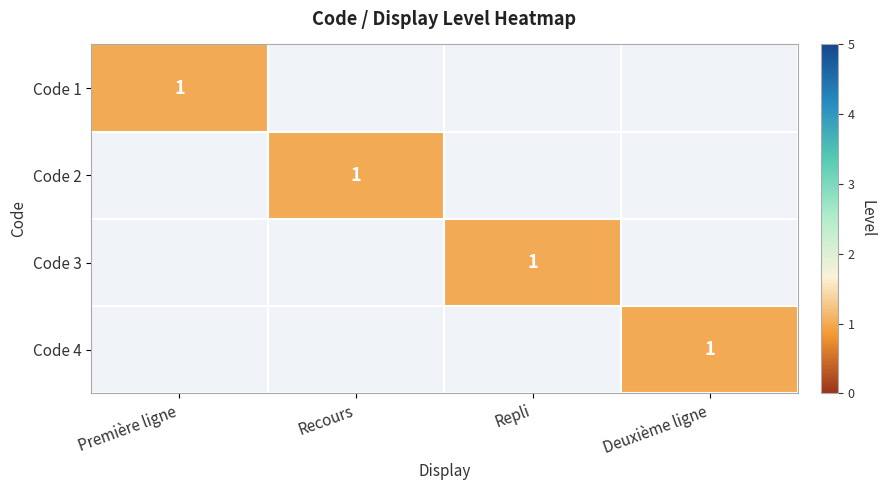

True or false: Code 3 has a value of 0 at Repli.

False